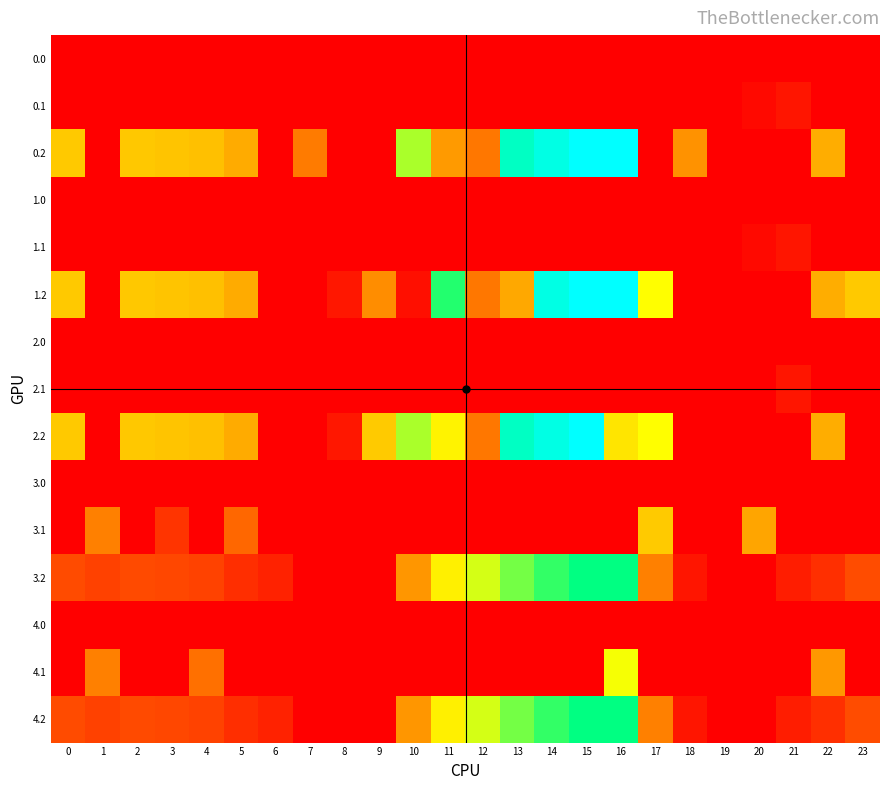

At 15, list the series in order from largest to smallest.

0.2, 1.2, 2.2, 3.2, 4.2, 0.0, 0.1, 1.0, 1.1, 2.0, 2.1, 3.0, 3.1, 4.0, 4.1